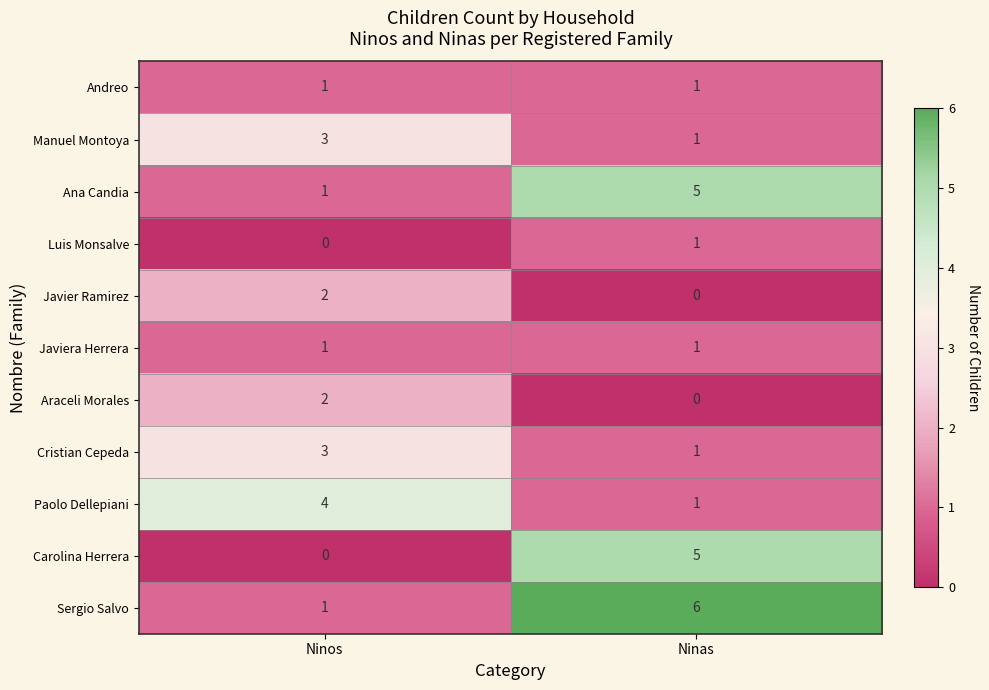

What is the difference between the highest and lowest values at Ninas?

6